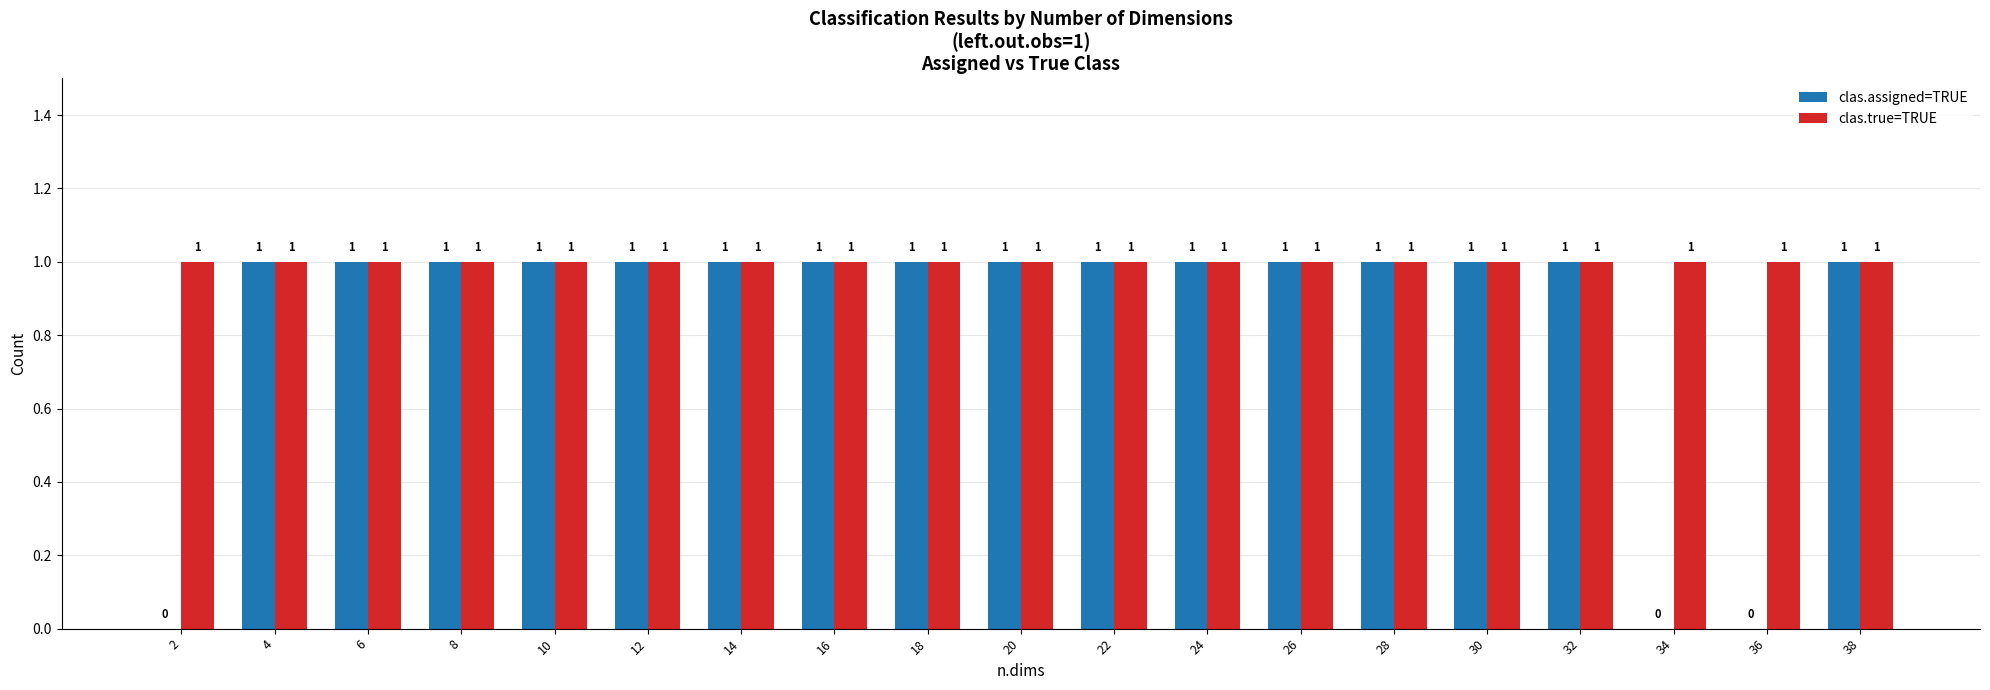

What are all the series names shown in the legend?

clas.assigned=TRUE, clas.true=TRUE